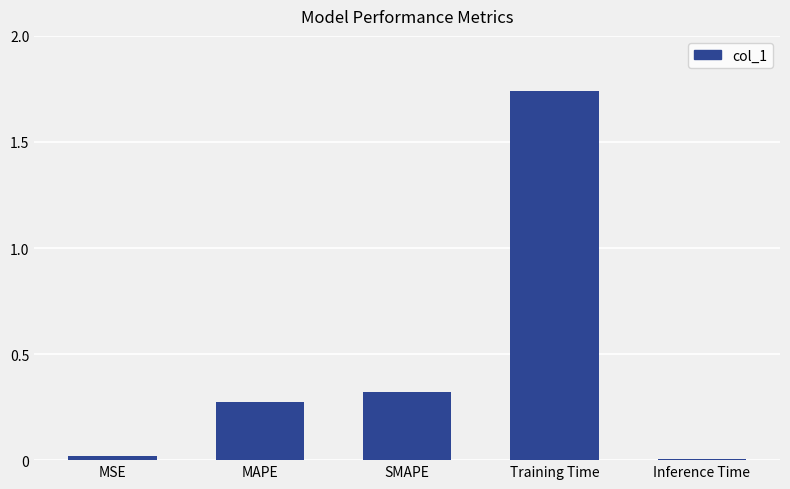

At which category does the chart reach its peak across all series?

Training Time